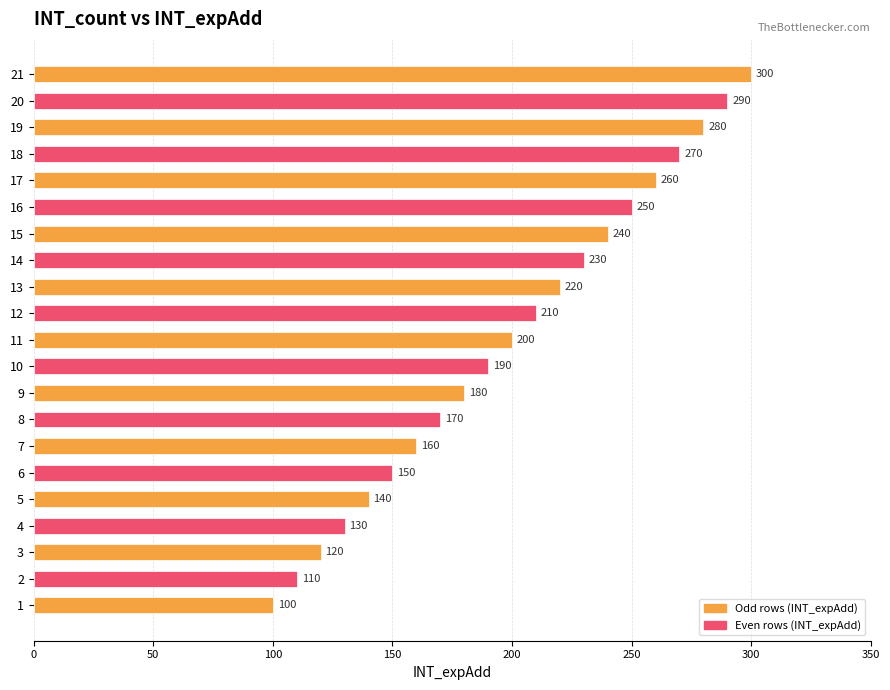

What is the smallest value displayed?

100